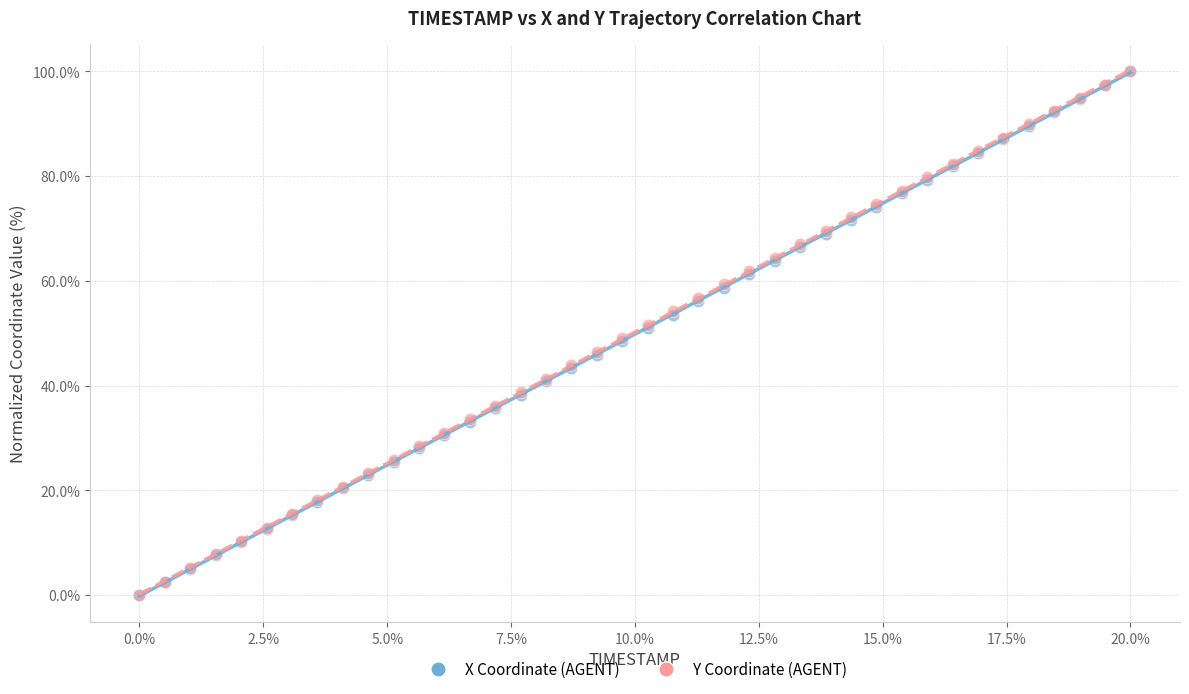

What are all the series names shown in the legend?

X Coordinate (AGENT), Y Coordinate (AGENT)